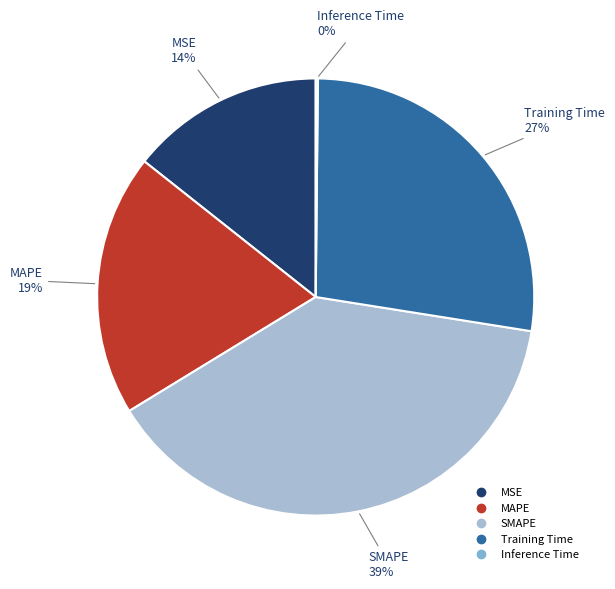

Do MAPE and Training Time together represent more than half of the pie?

No